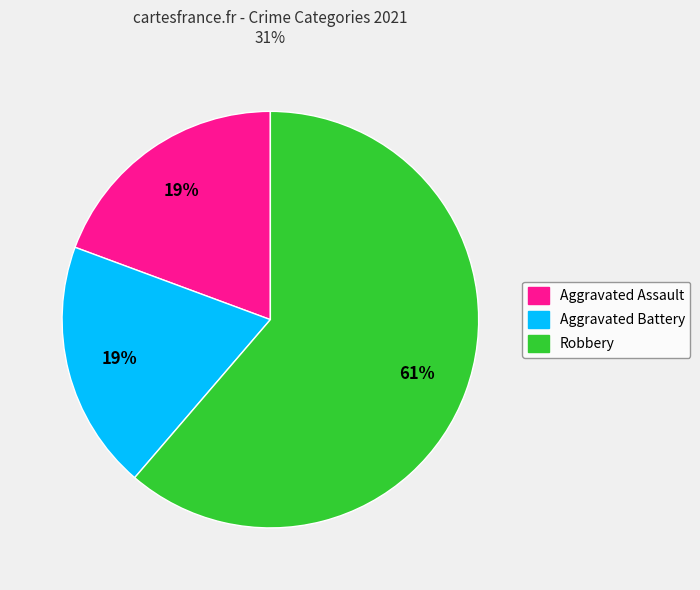

Is it true that Robbery is 61% of the pie?

True